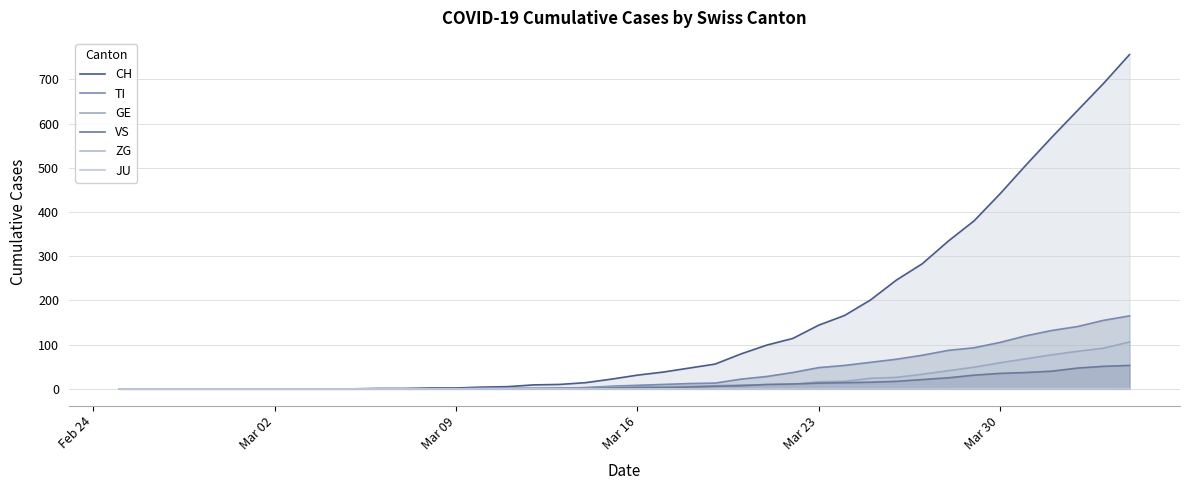

Which category has the lowest value in the VS series?

Feb 24